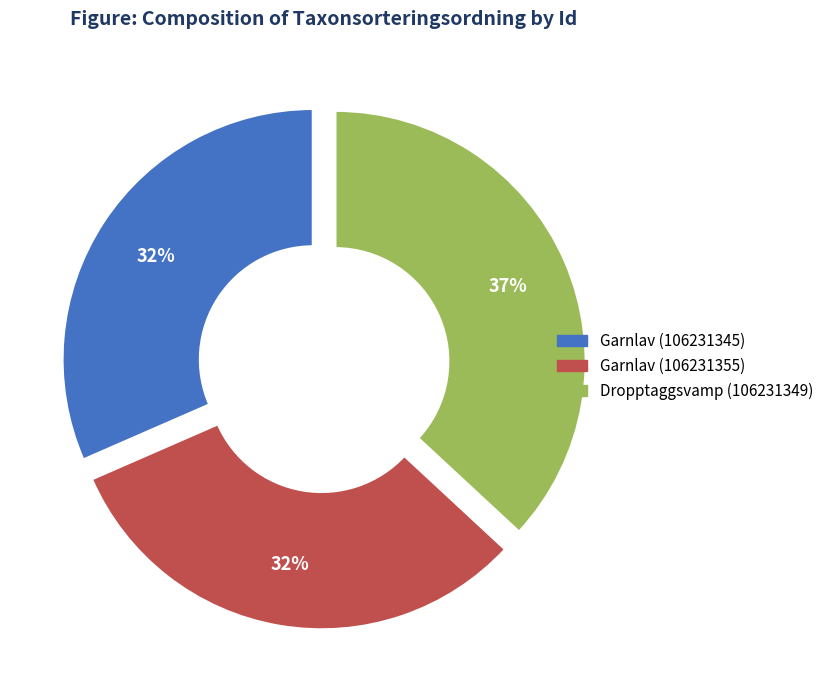

Combined, do Garnlav (106231355) and Garnlav (106231345) account for over 50%?

Yes